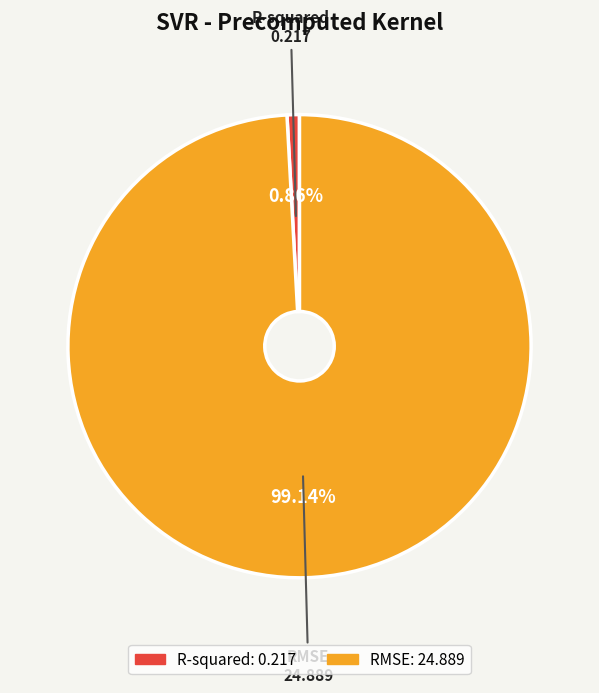

Is the sum of R-squared and RMSE greater than half?

Yes